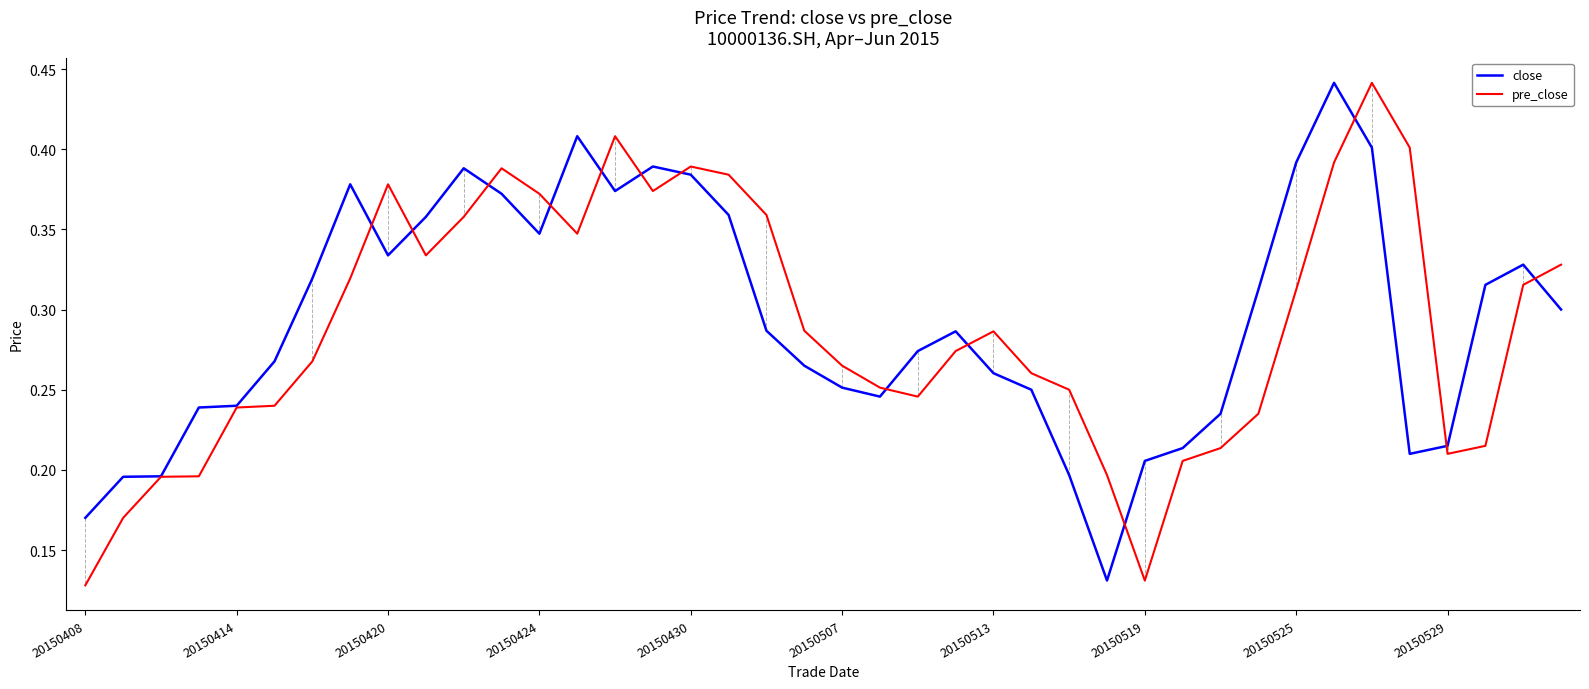

In pre_close, how many points are lower than both neighbors (excluding endpoints)?

6